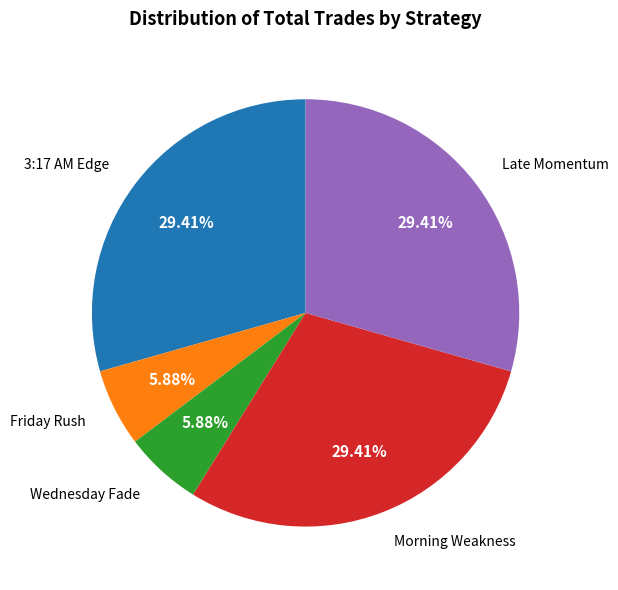

True or false: Morning Weakness accounts for 29% of the total.

True